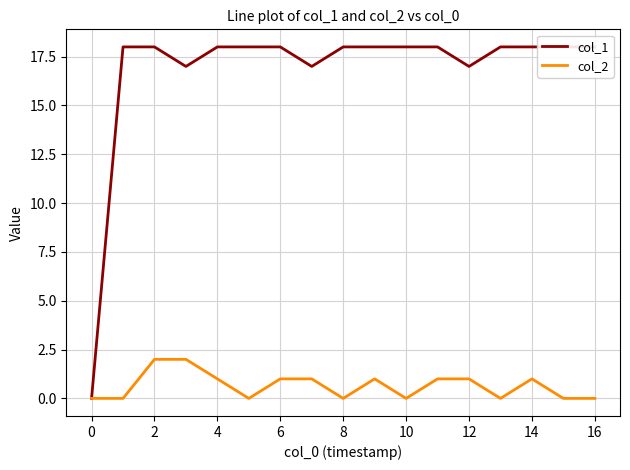

Reading right to left, what are all the values shown in this chart?

col_1: 18	18	18	18	17	18	18	18	18	17	18	18	18	17	18	18	0
col_2: 0	0	1	0	1	1	0	1	0	1	1	0	1	2	2	0	0